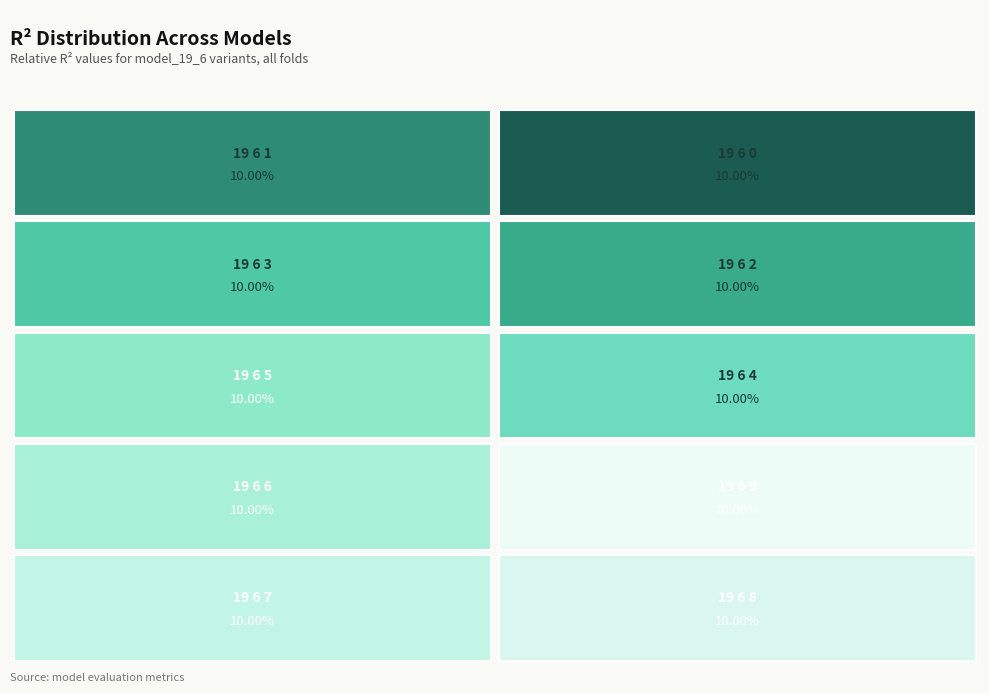

Is there a majority slice in this chart?

No